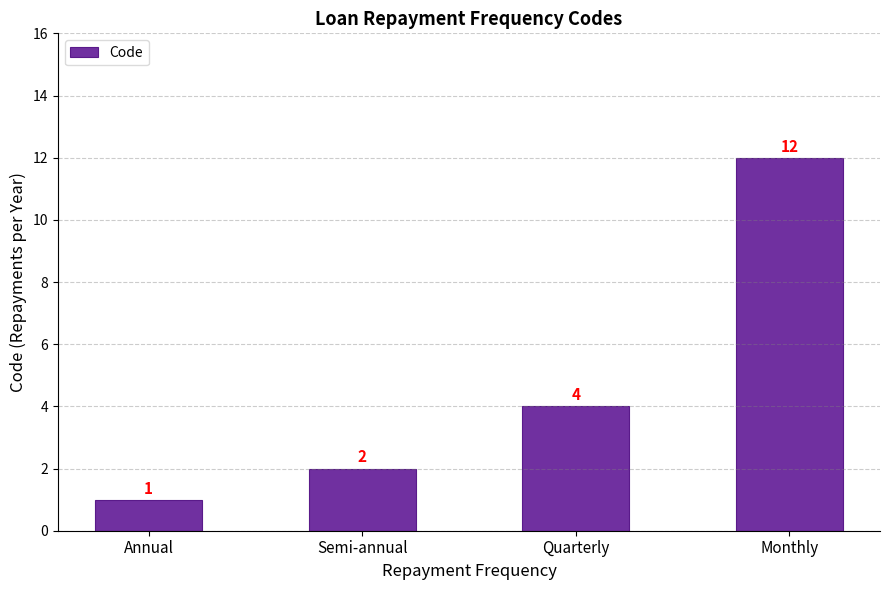

List the labels in order of value, largest first.

Monthly, Quarterly, Semi-annual, Annual